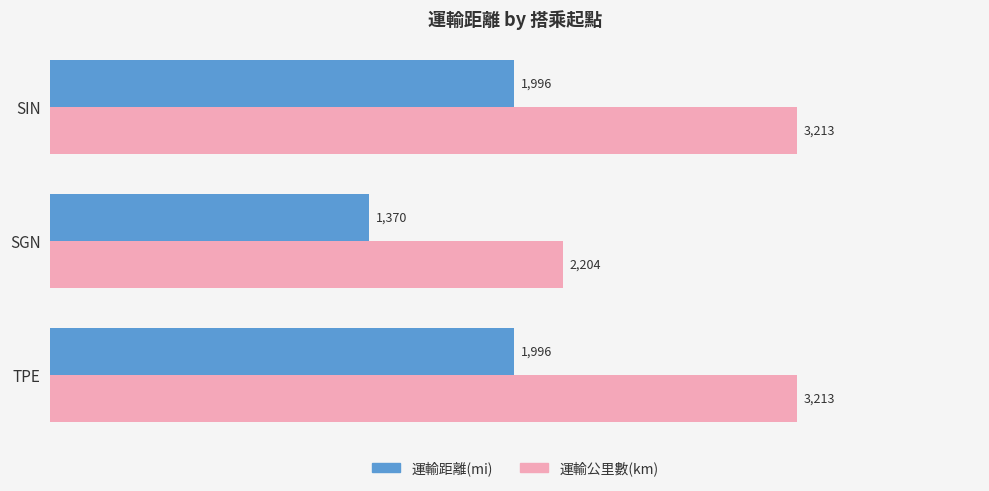

The value of 運輸距離(mi) at TPE is 1996. True or false?

True